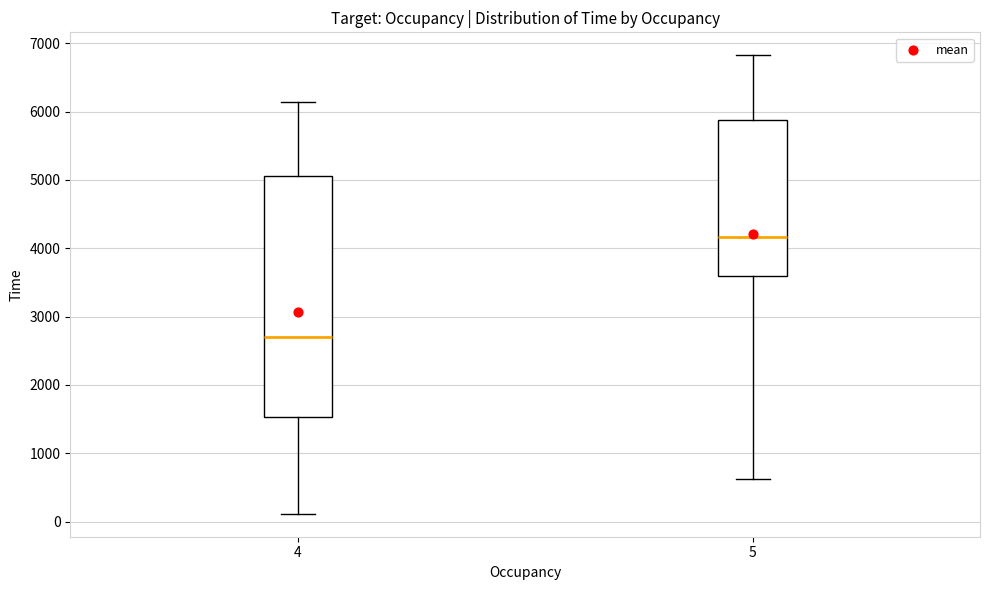

Reading left to right, read every box against the y-axis: the position of its median line, the range the box covers, and the ends of its whiskers. The values are not printed on the chart, so give them approximately, as read against the axis.

4: median 2700, box 1500 to 5100, whiskers 100 to 6100
5: median 4200, box 3600 to 5900, whiskers 600 to 6800